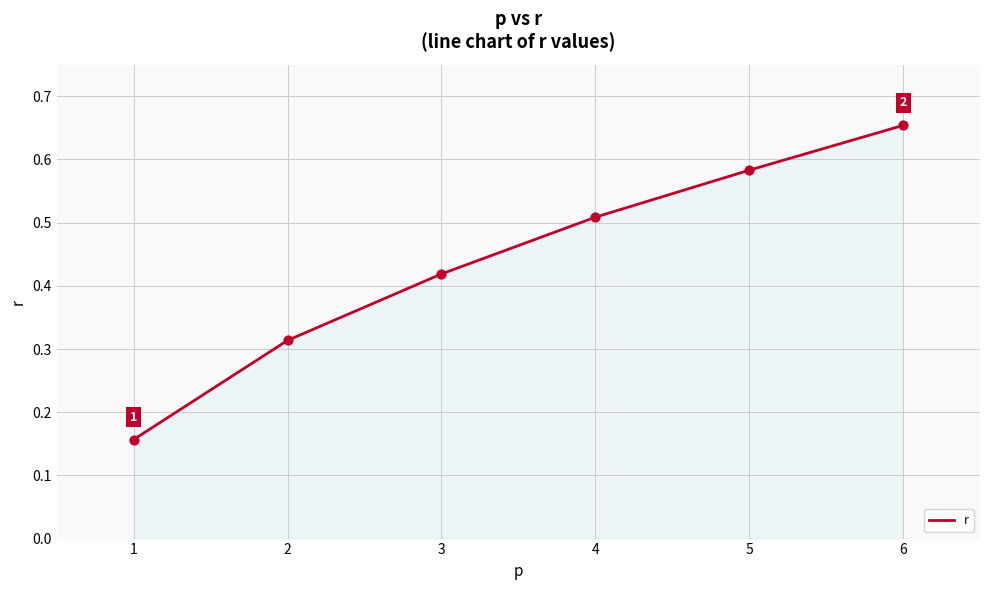

Which has a higher value, 2 or 4?

4